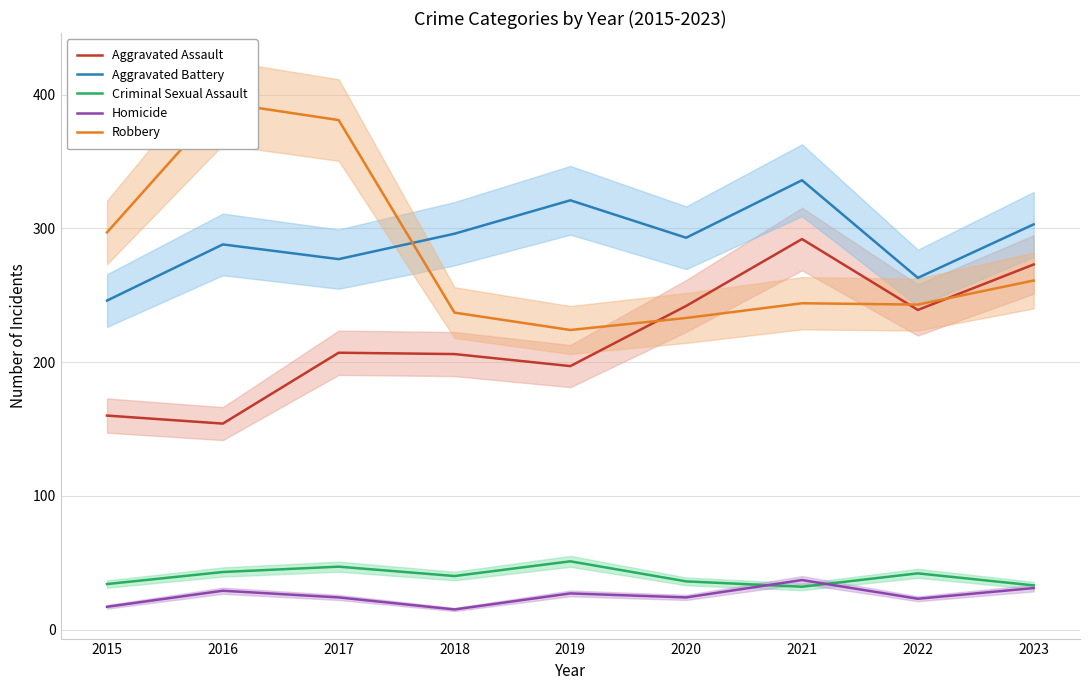

The value of Homicide at 2021 is 25. True or false?

False